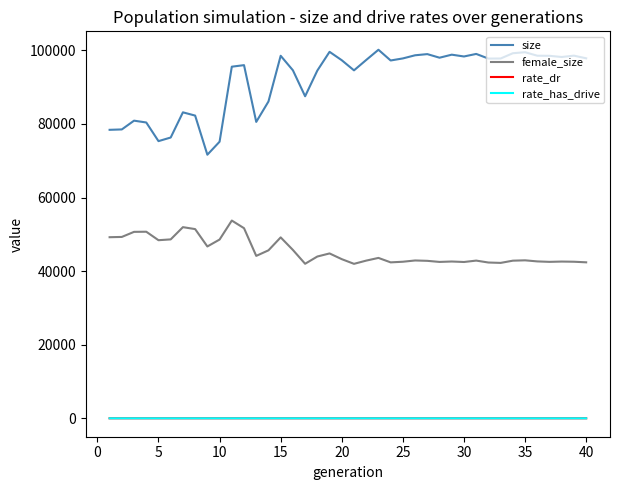

True or false: rate_dr and female_size cross at least once.

False